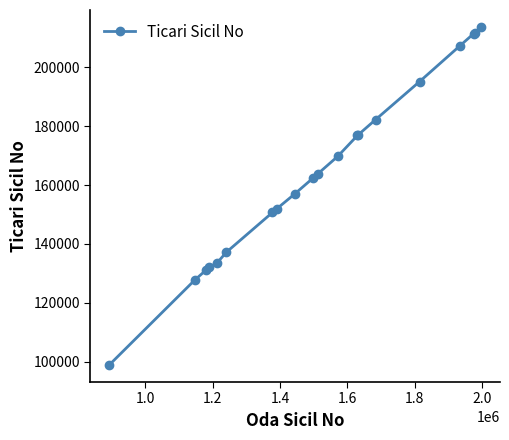

What is the minimum value shown in the chart?

98850